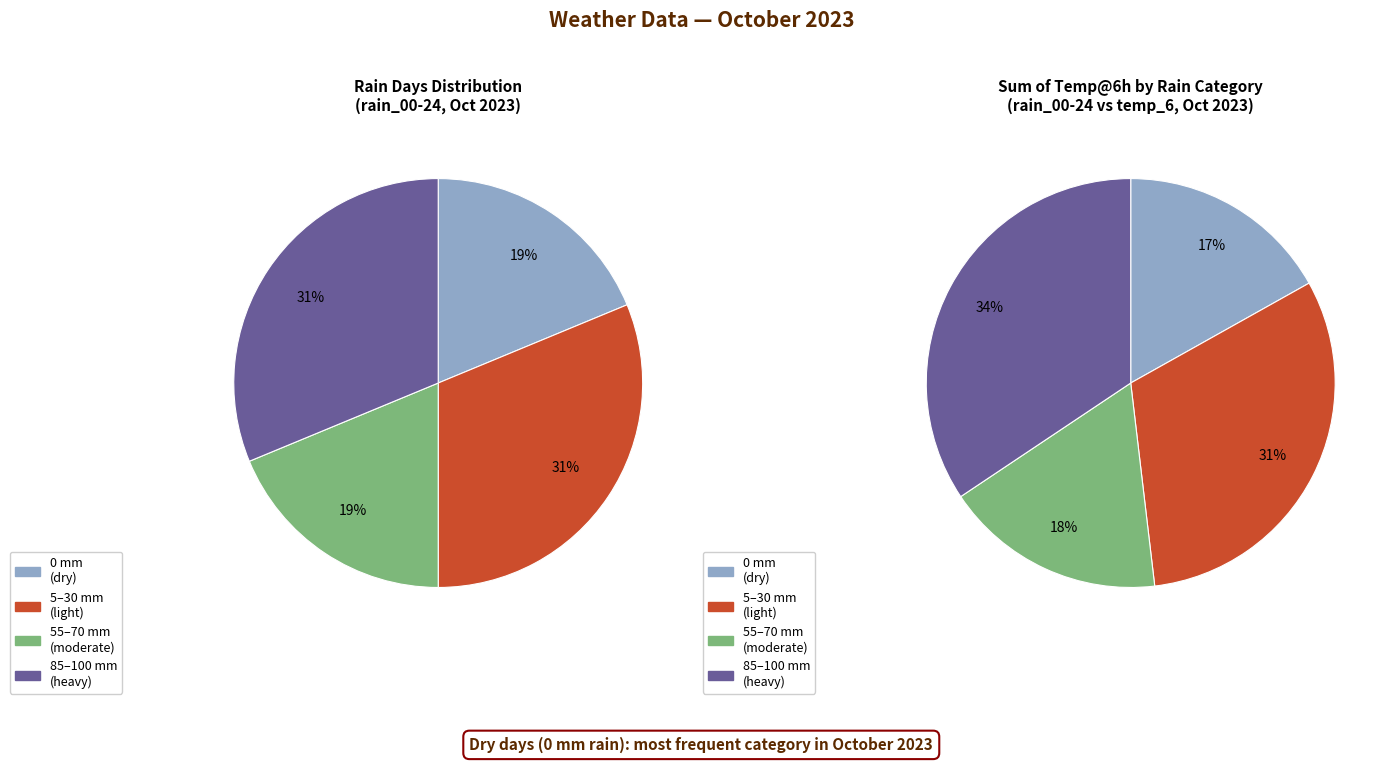

Is it true that 2 is 25% of the pie?

False